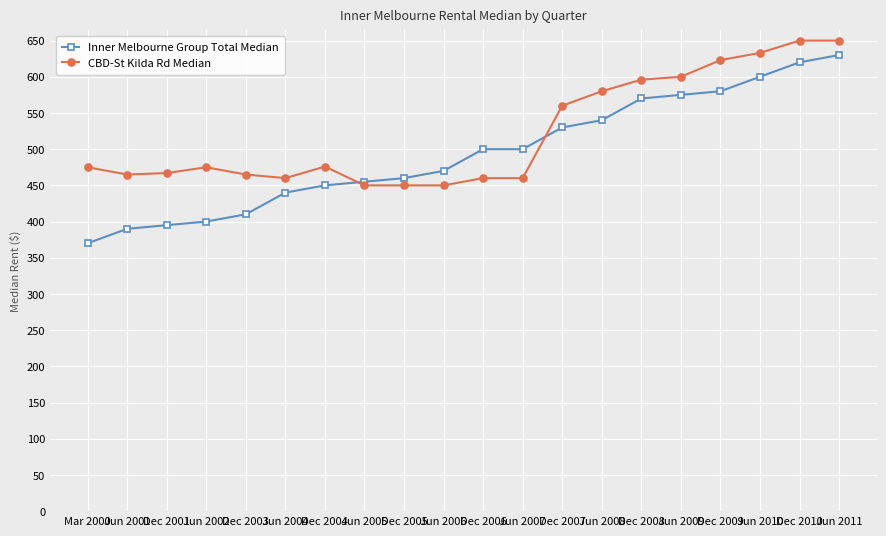

Is it true that CBD-St Kilda Rd Median equals 476 at Dec 2004?

True